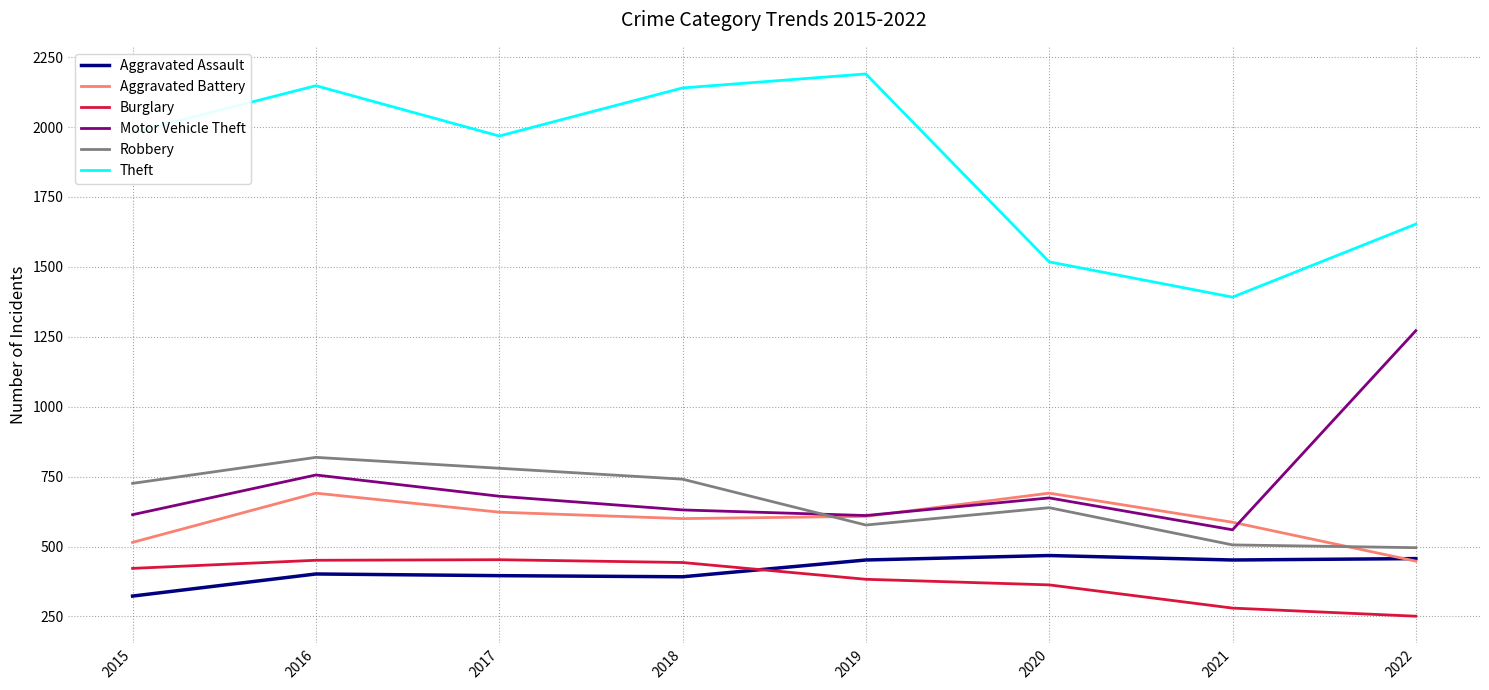

Is it true that Aggravated Assault equals 468 at 2020?

True